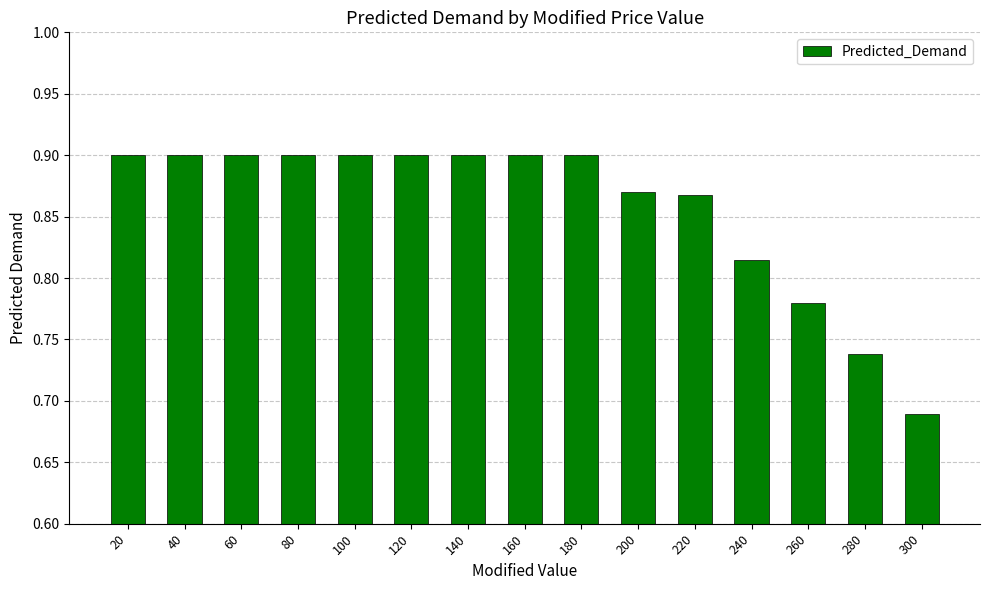

The value at 160 is 1.5. True or false?

False